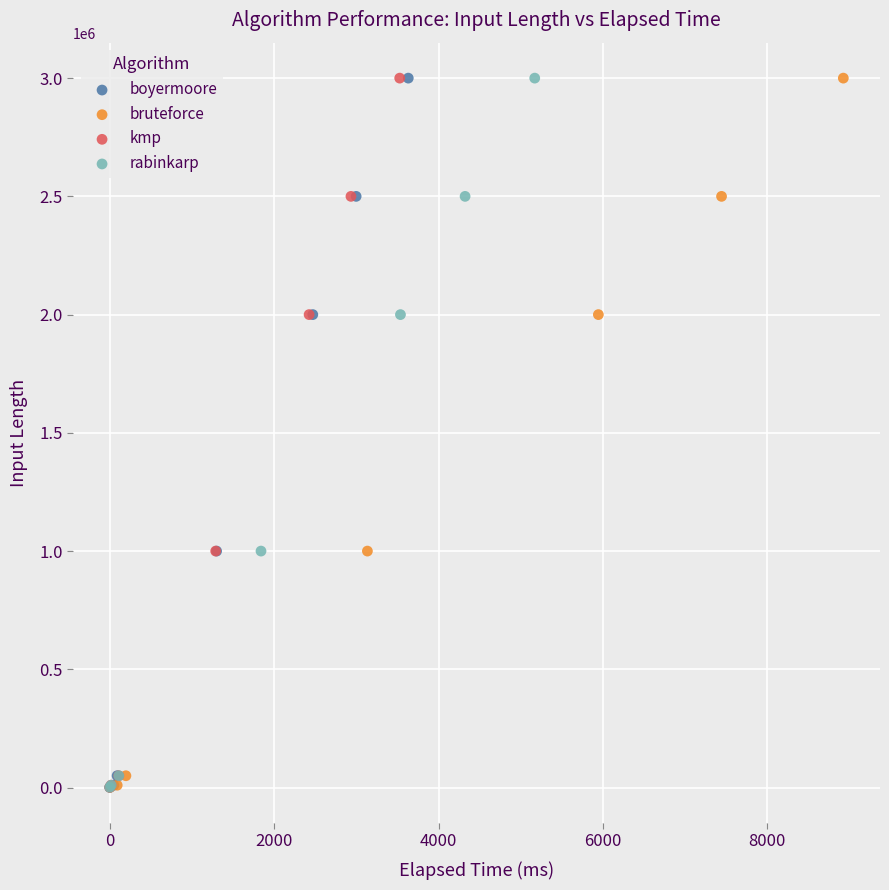

What are all the series names shown in the legend?

boyermoore, bruteforce, kmp, rabinkarp